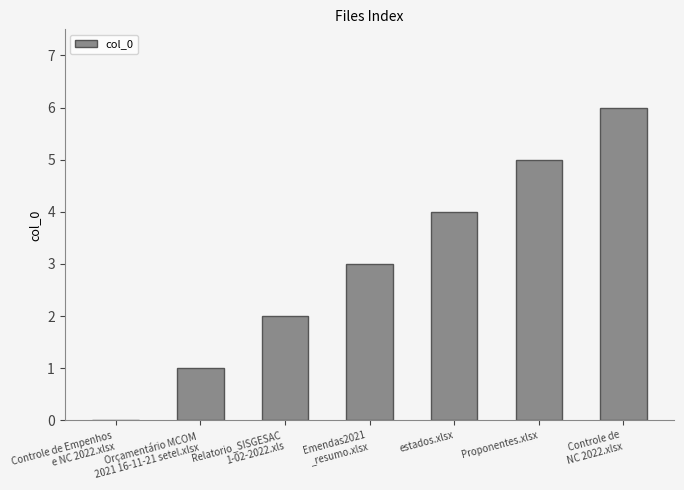

Is it true that the value at estados.xlsx is 7?

False